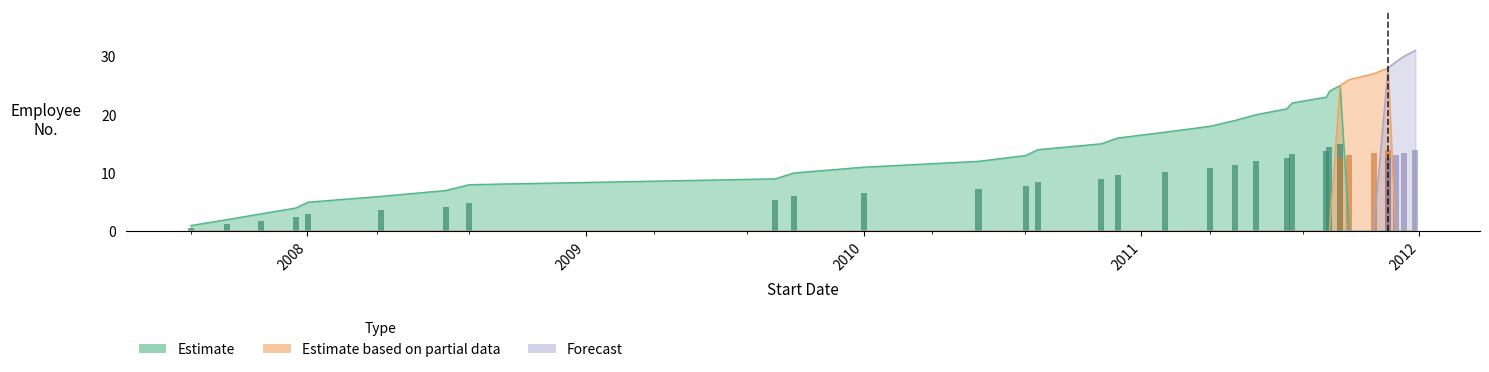

How many values in Estimate are above zero?

25